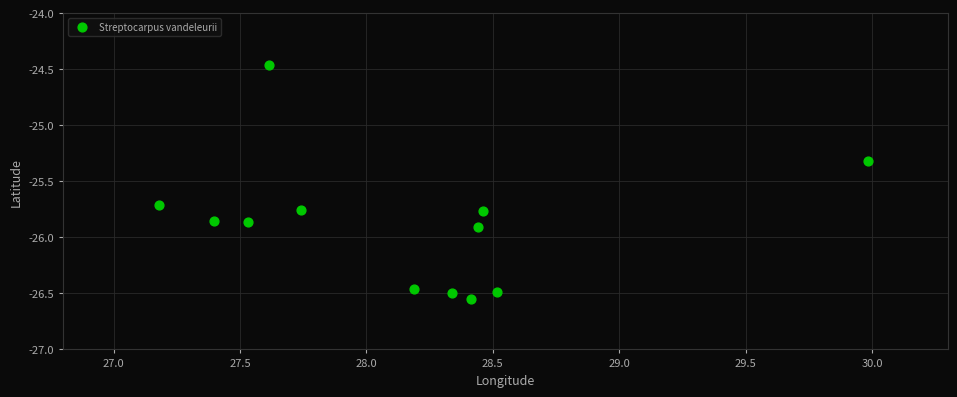

What is the range of X values (max minus min)?

2.8